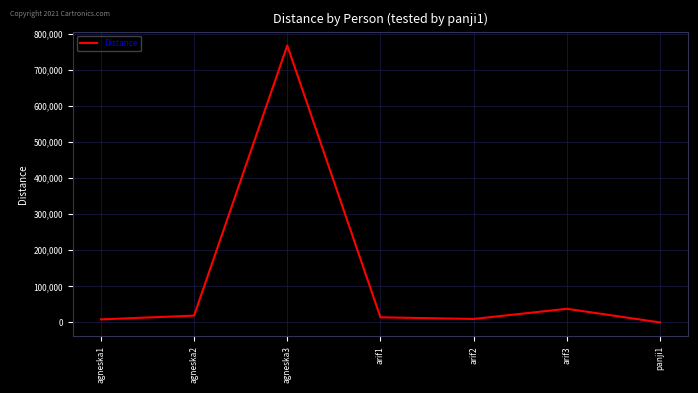

Count the number of categories in the chart.

7